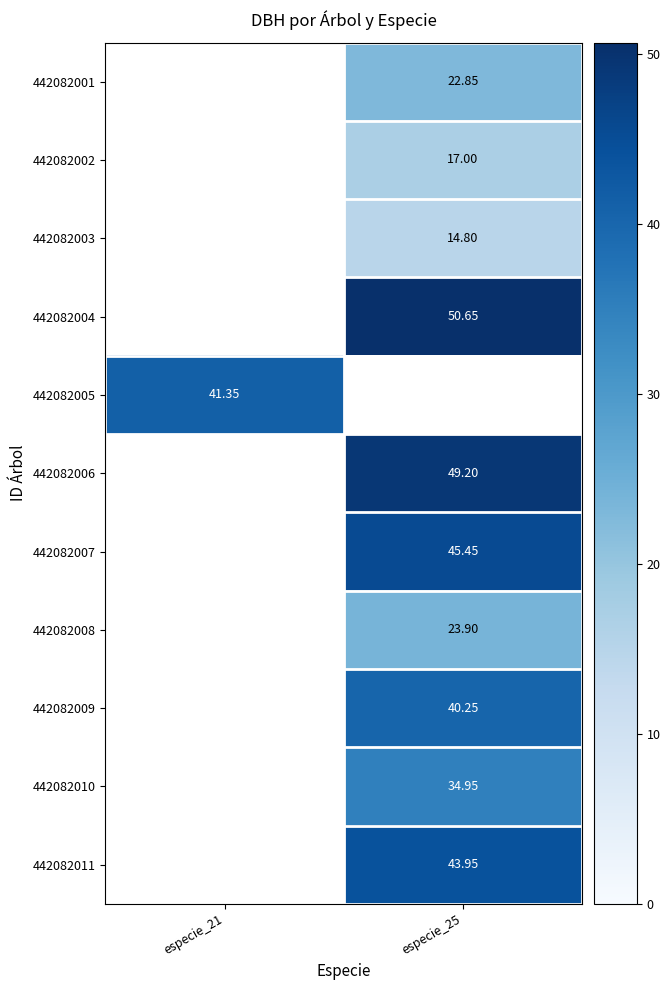

How many values in 442082010 are above zero?

1